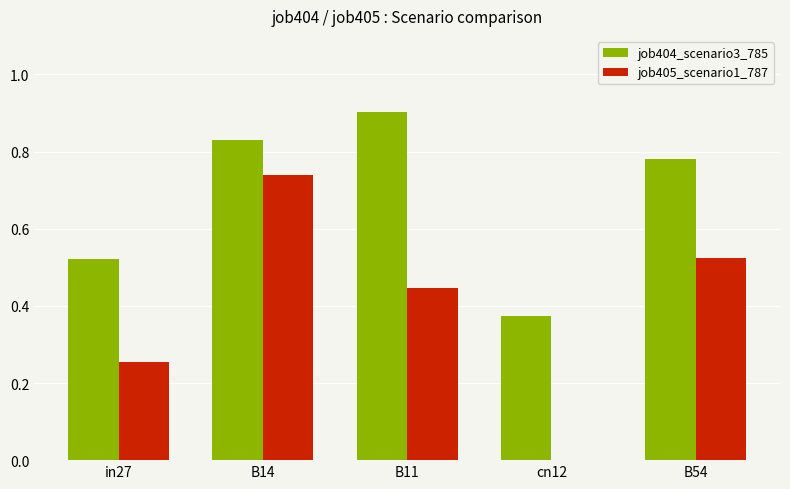

What is the total value across all series at B54?

1.3